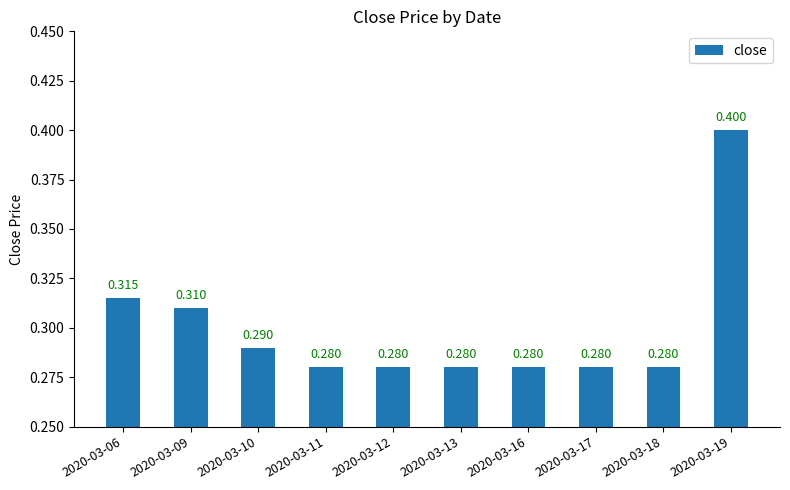

Is it true that the value at 2020-03-06 is 0.5?

False